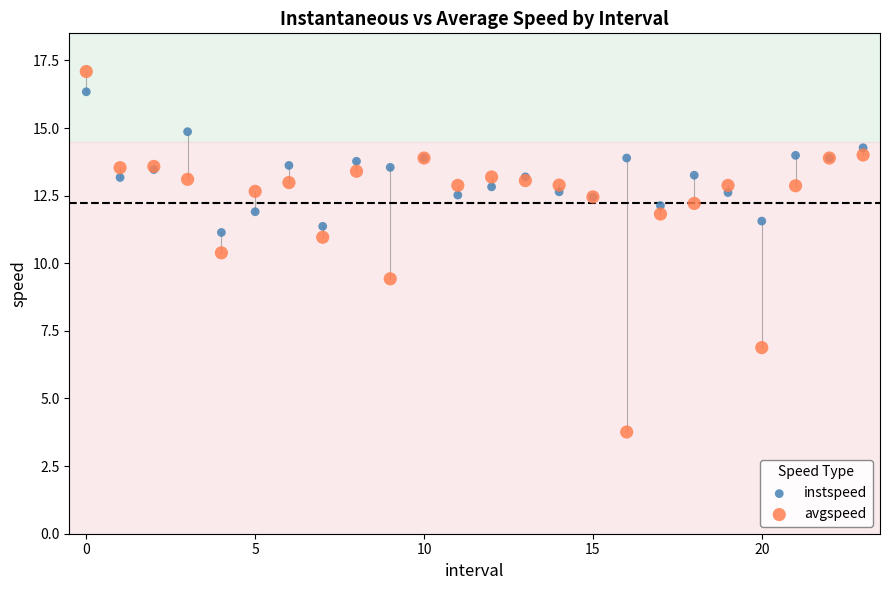

Across all series, what Y value is closest to 10?

10.4